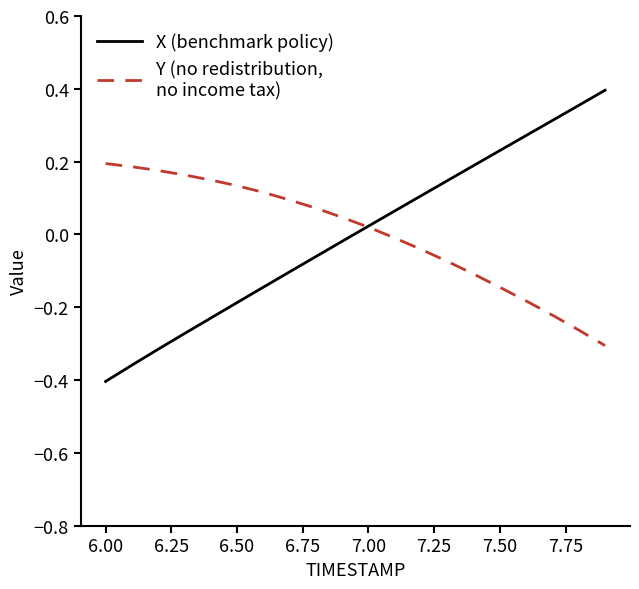

Does the chart have visible grid lines?

No